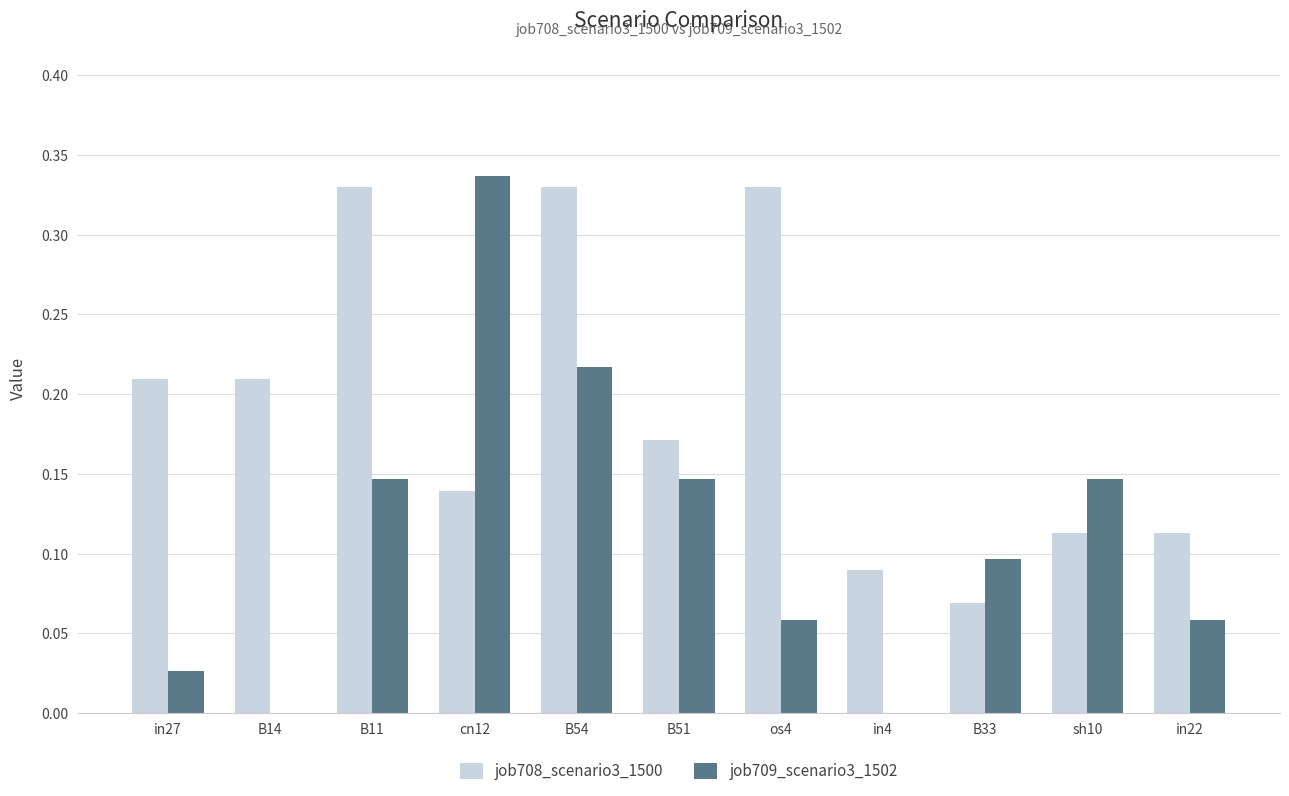

Is it true that job708_scenario3_1500 equals 0.1 at B14?

False